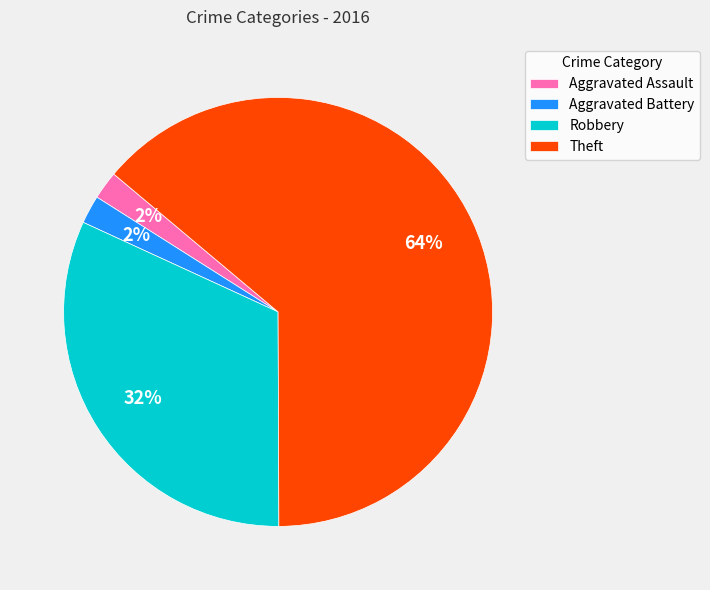

Count the number of slices in the pie.

4